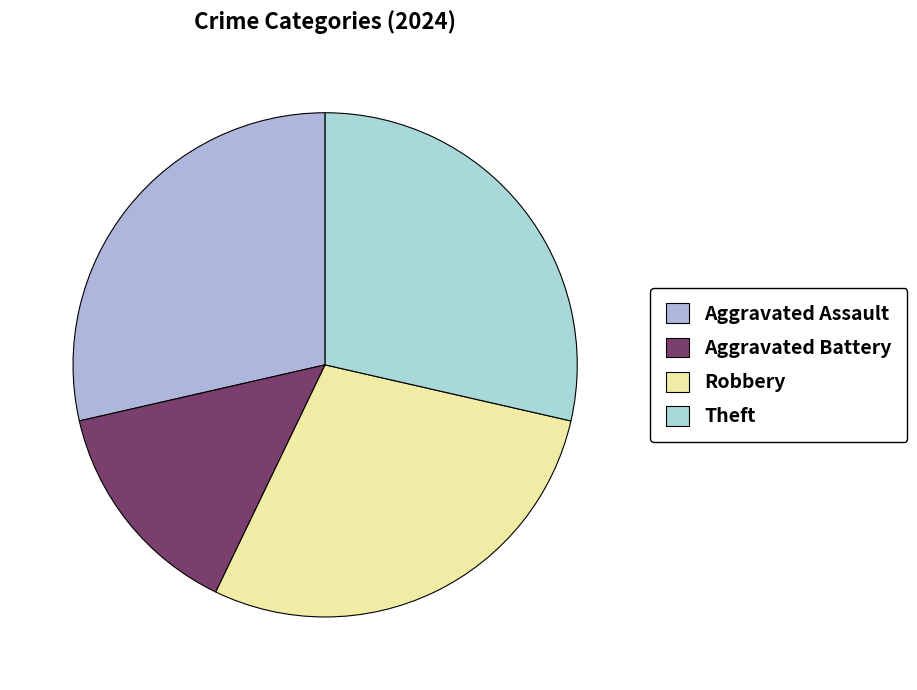

Is it true that Aggravated Battery is 19% of the pie?

False